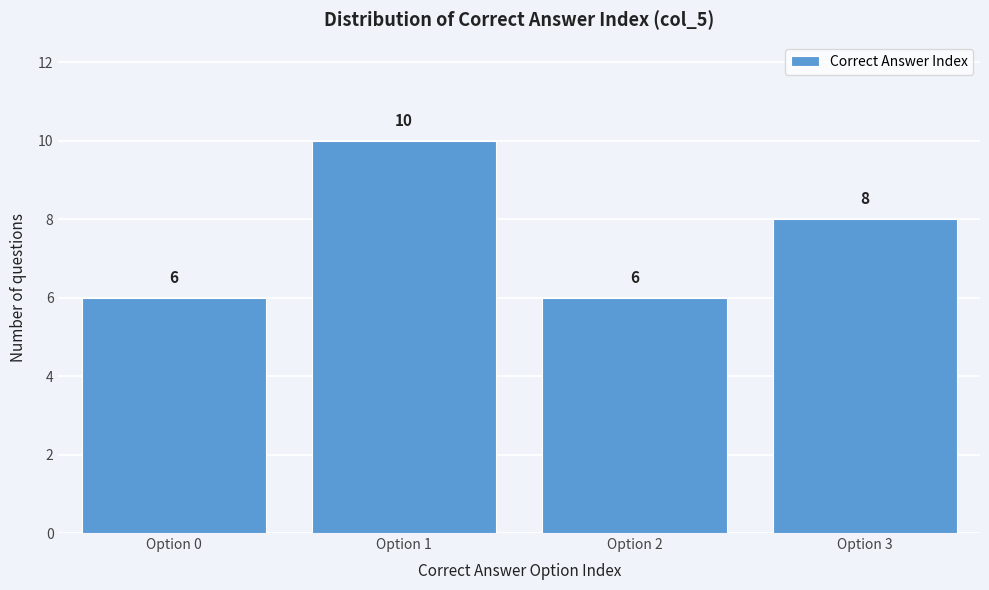

Reading right to left, transcribe all the data shown in this chart.

Option 3=8	Option 2=6	Option 1=10	Option 0=6